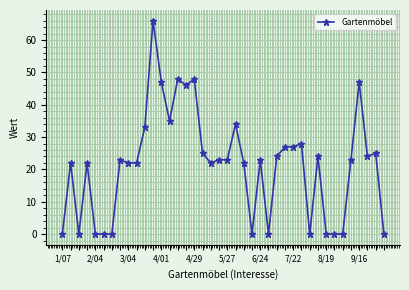

How many distinct data groups are displayed?

1